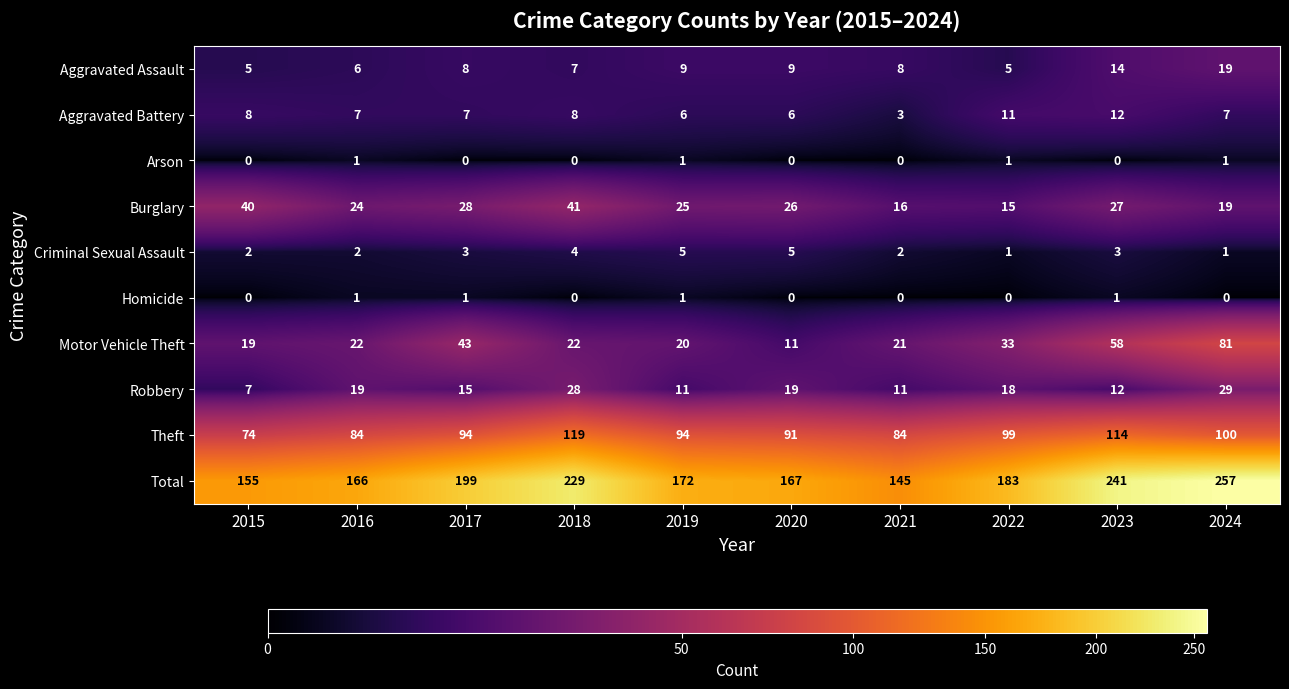

At which category is the sum across all series the highest?

2024